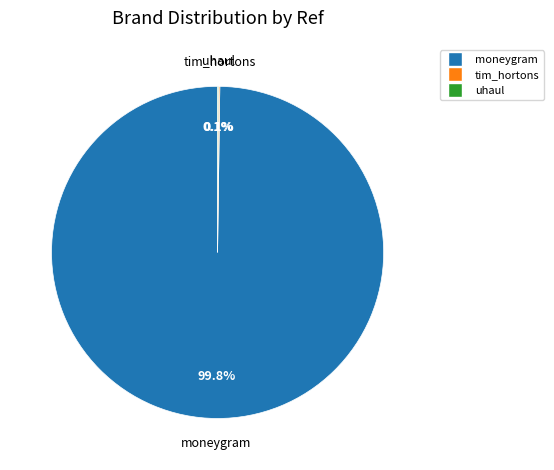

What portion of the pie excludes moneygram?

0.2%